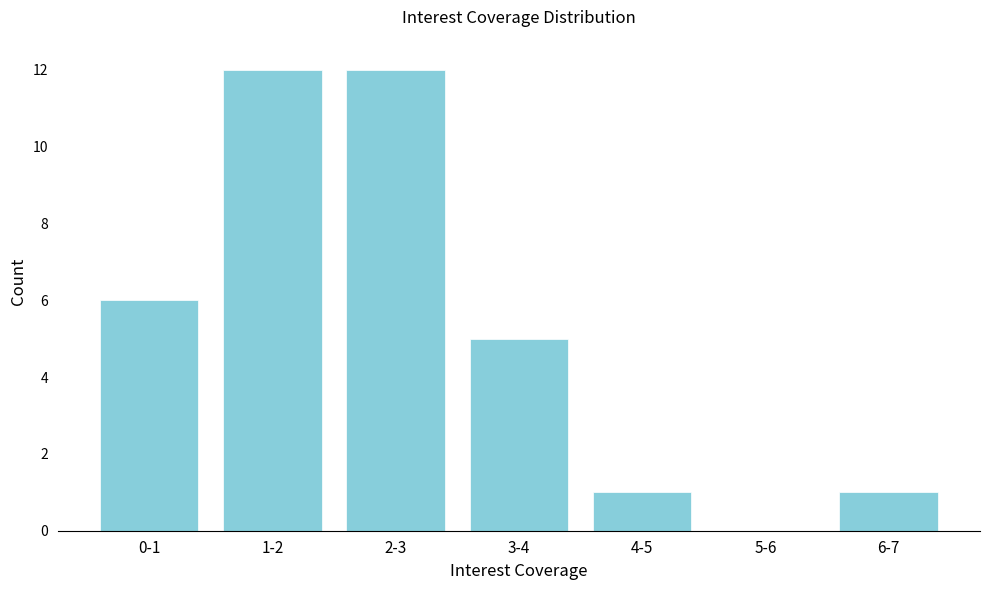

Reading left to right, what are all the values shown in this chart?

0-1=6	1-2=12	2-3=12	3-4=5	4-5=1	5-6=0	6-7=1